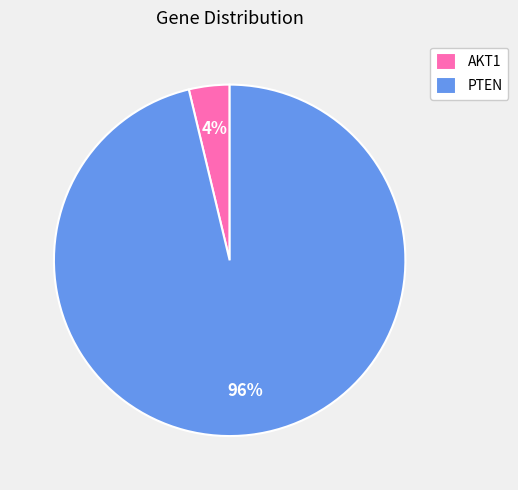

Which category has the biggest portion of the pie?

PTEN